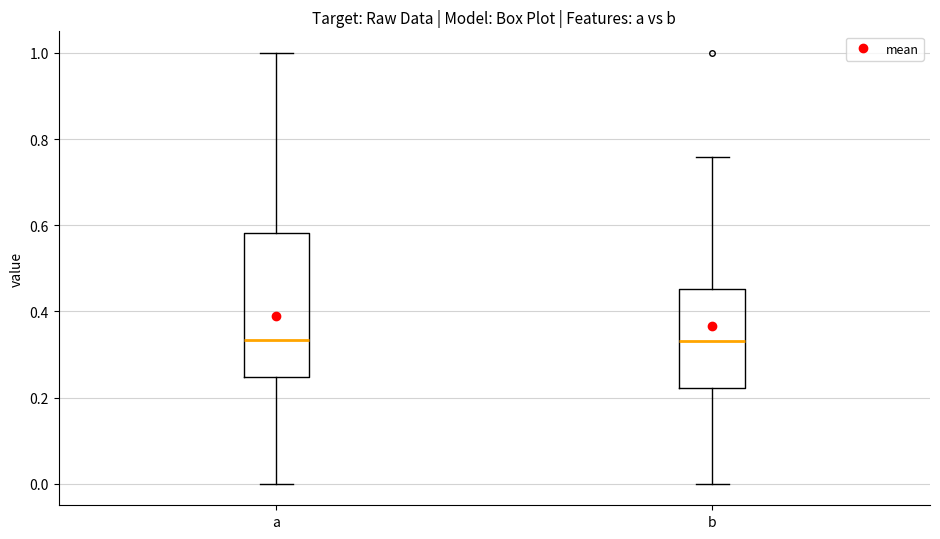

Where does the lower whisker of the box for b end on the y-axis? The values are not printed on the chart, so give them approximately, as read against the axis.

0.00